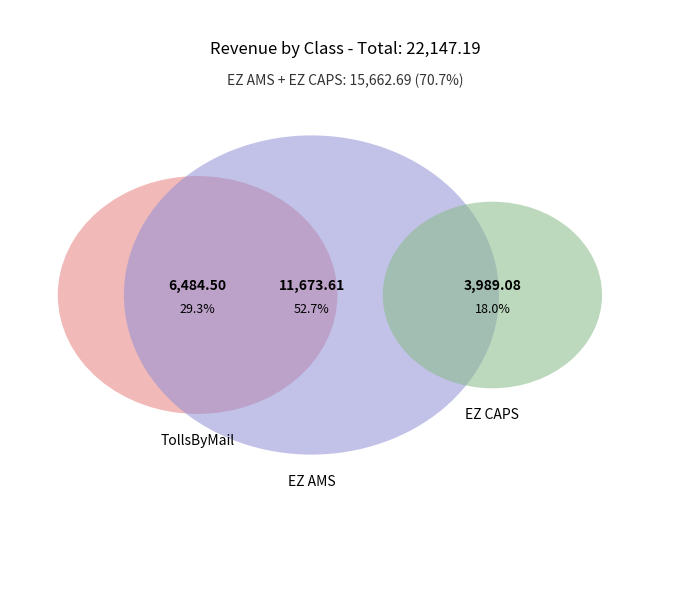

Is it true that TollsByMail is 29% of the pie?

True